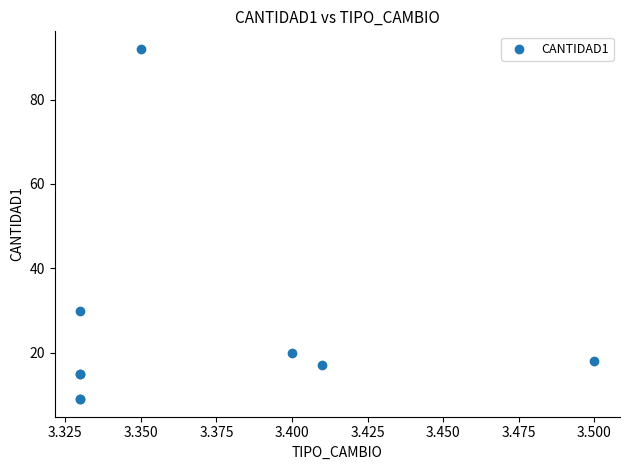

What Y value in the scatter plot is closest to 50?

30